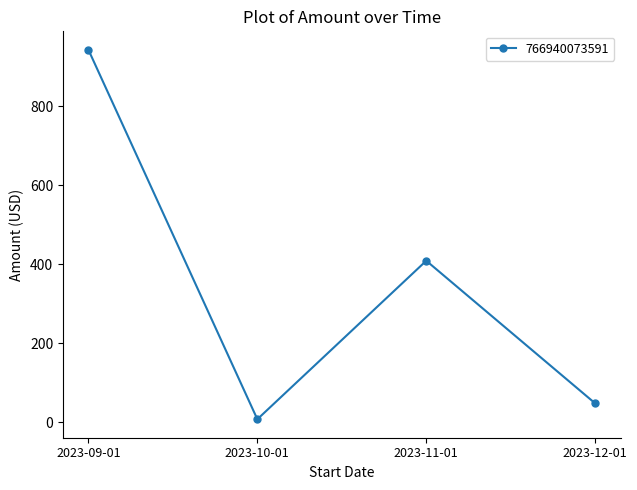

The value at 2023-11-01 is 409.0. True or false?

True